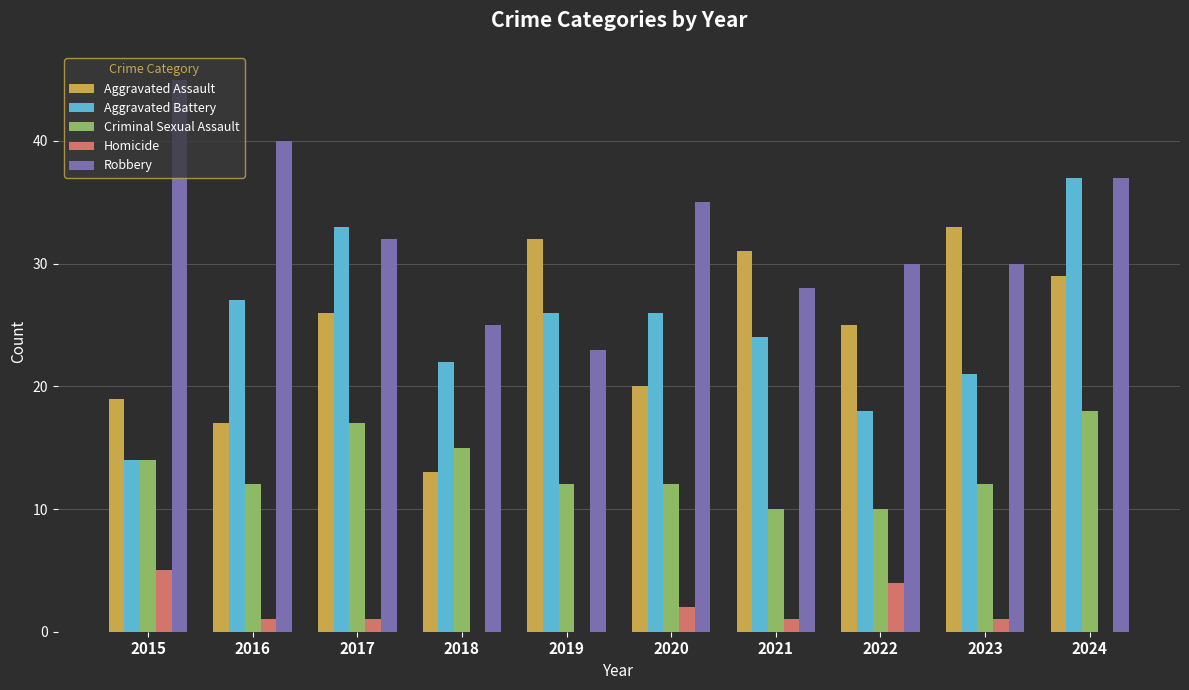

Is the value of Aggravated Battery at 2016 greater than the value of Aggravated Assault at 2016?

Yes